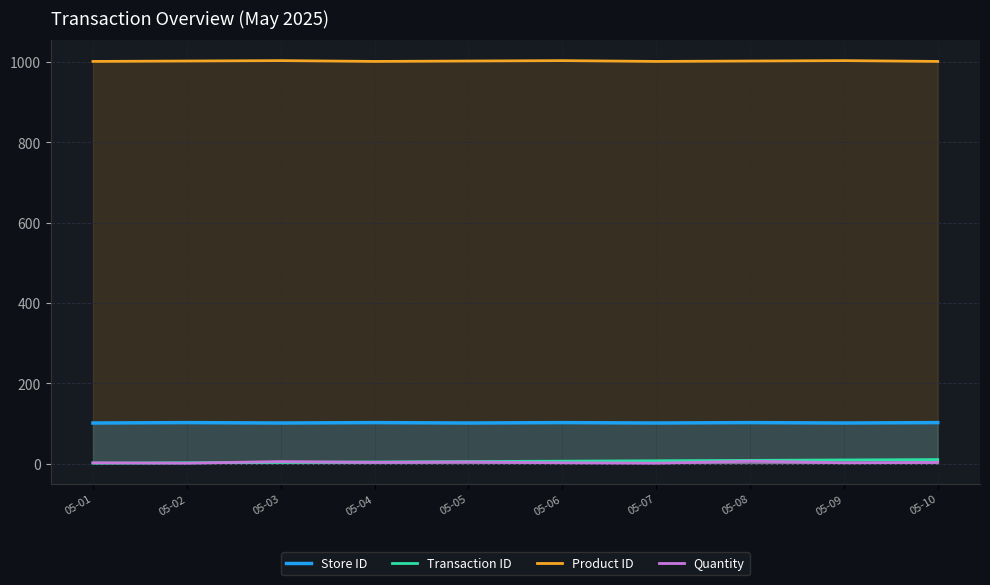

What is the sum of the Product ID values at 05-03 and 05-05?

2005